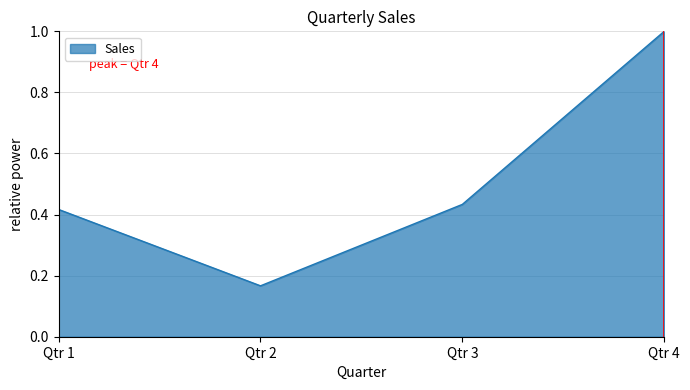

Read the value at Qtr 4.

1.0